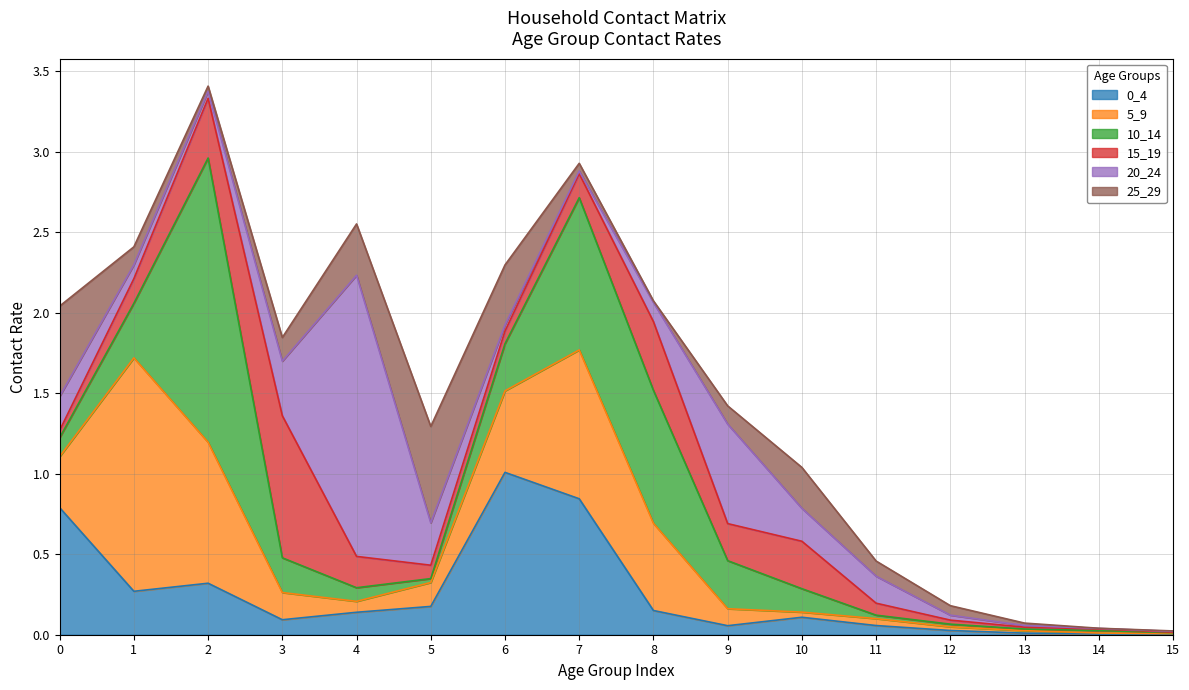

At how many categories does at least one series exceed 1?

4